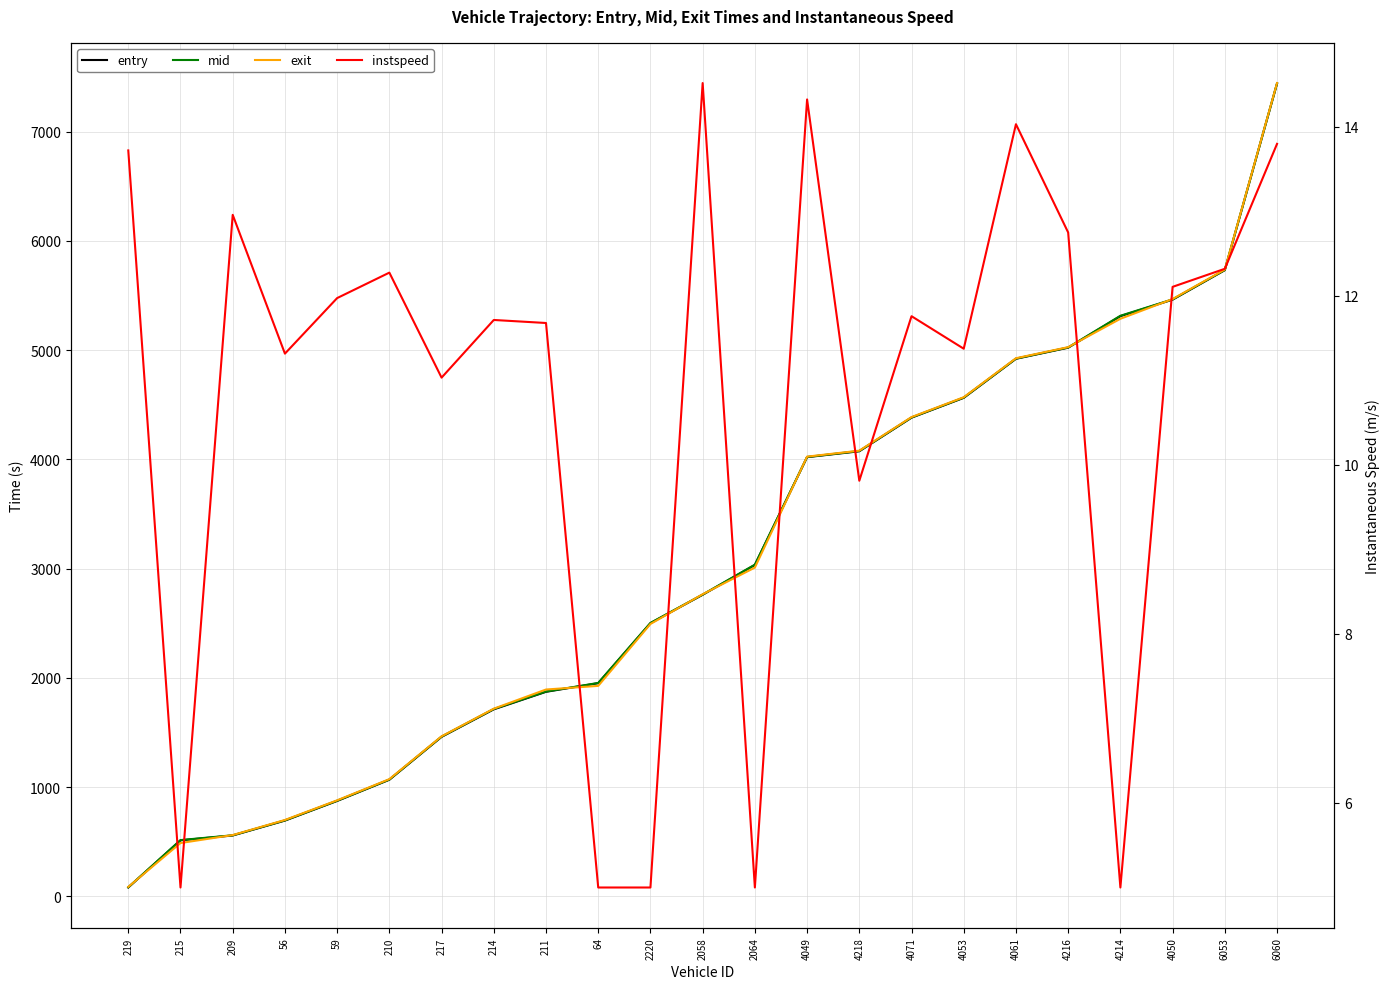

What are all the series names shown in the legend?

entry, mid, exit, instspeed